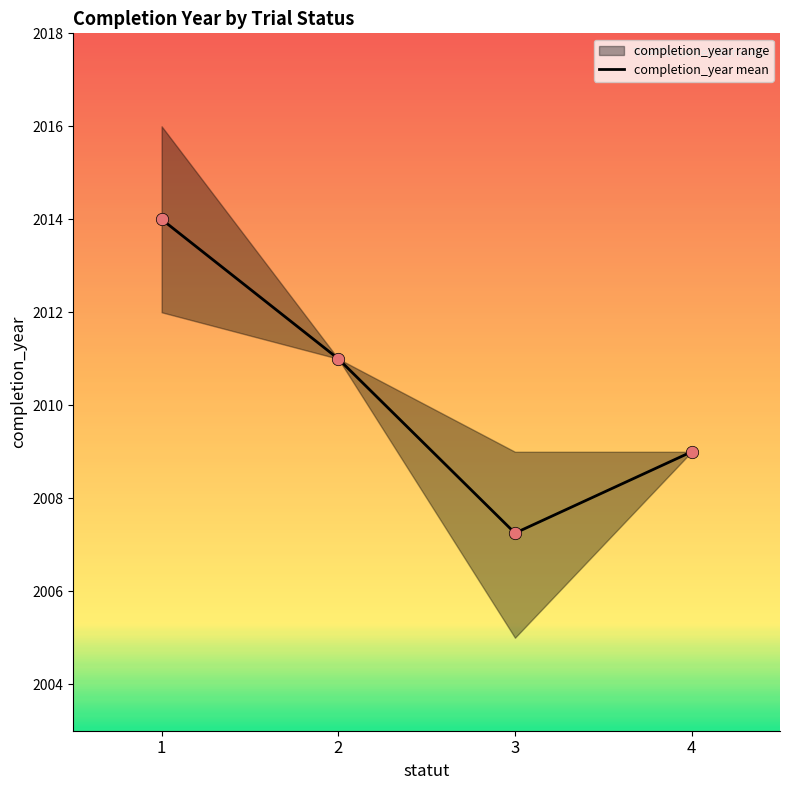

Between 1 and 2, which is larger?

1